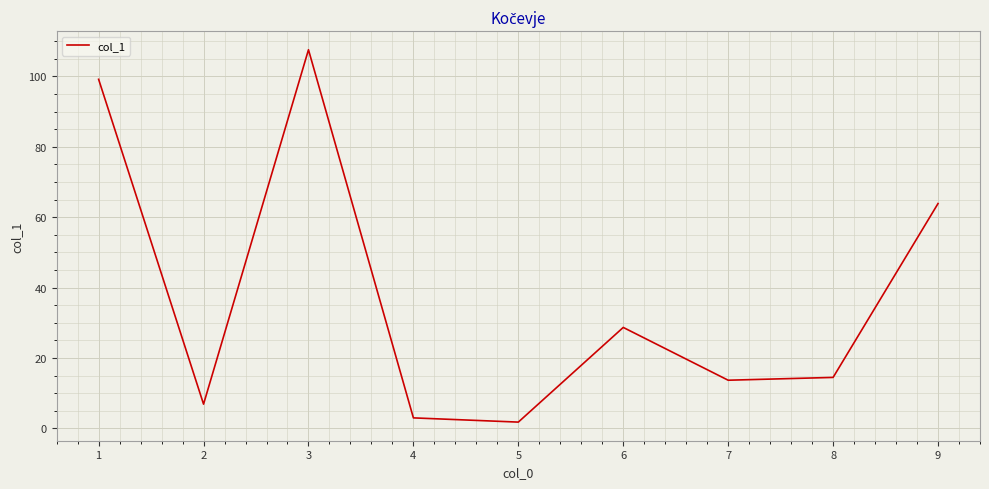

The value at 6 is 28.7. True or false?

True